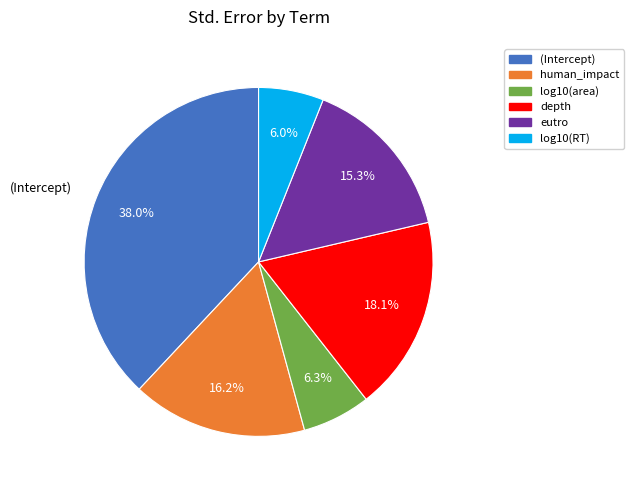

The (Intercept) slice represents 38% of the pie. True or false?

True